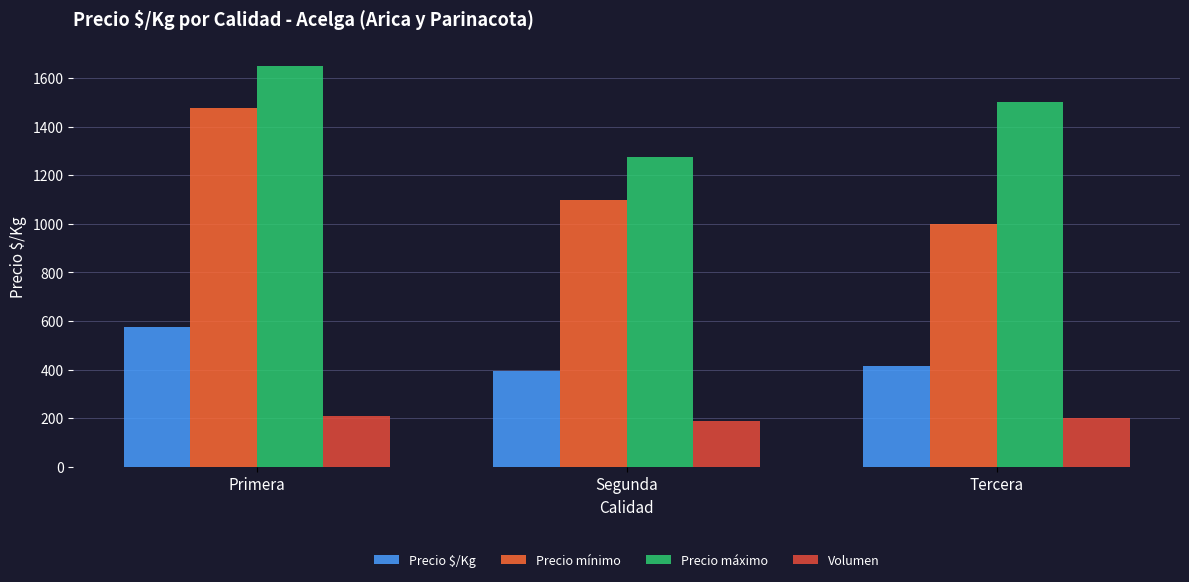

What position from the right is Tercera?

1